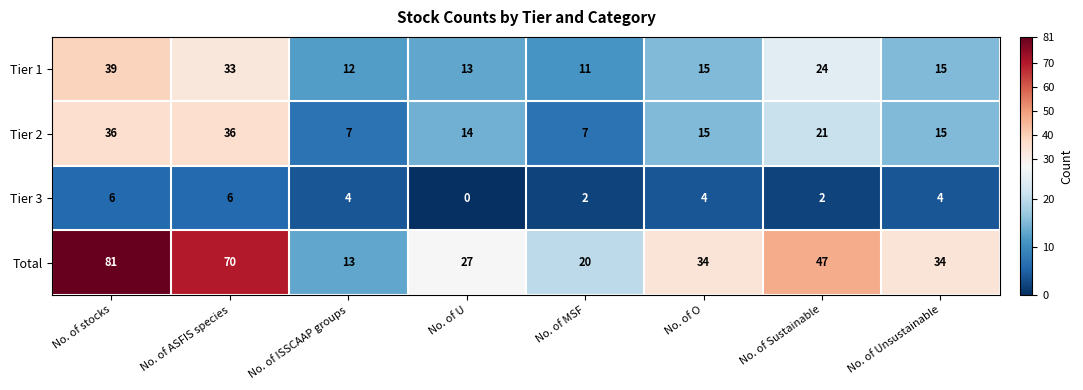

Between No. of MSF and No. of O, which series saw the biggest shift?

Total